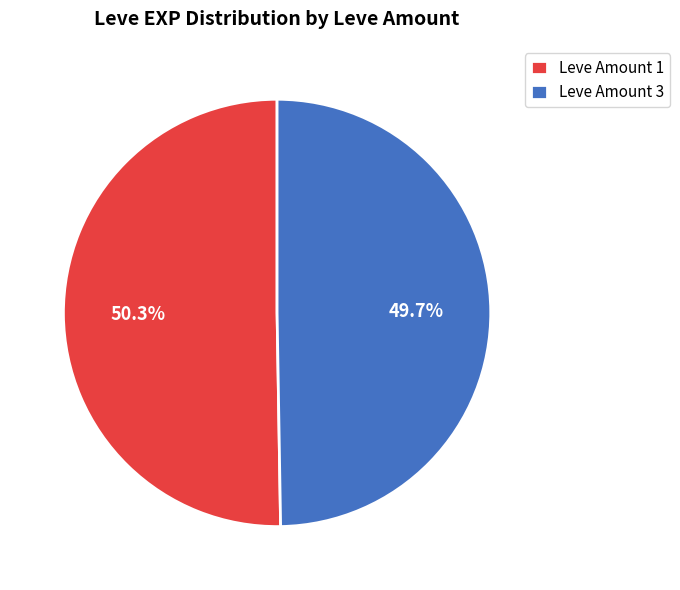

How many slices are in this pie chart?

2